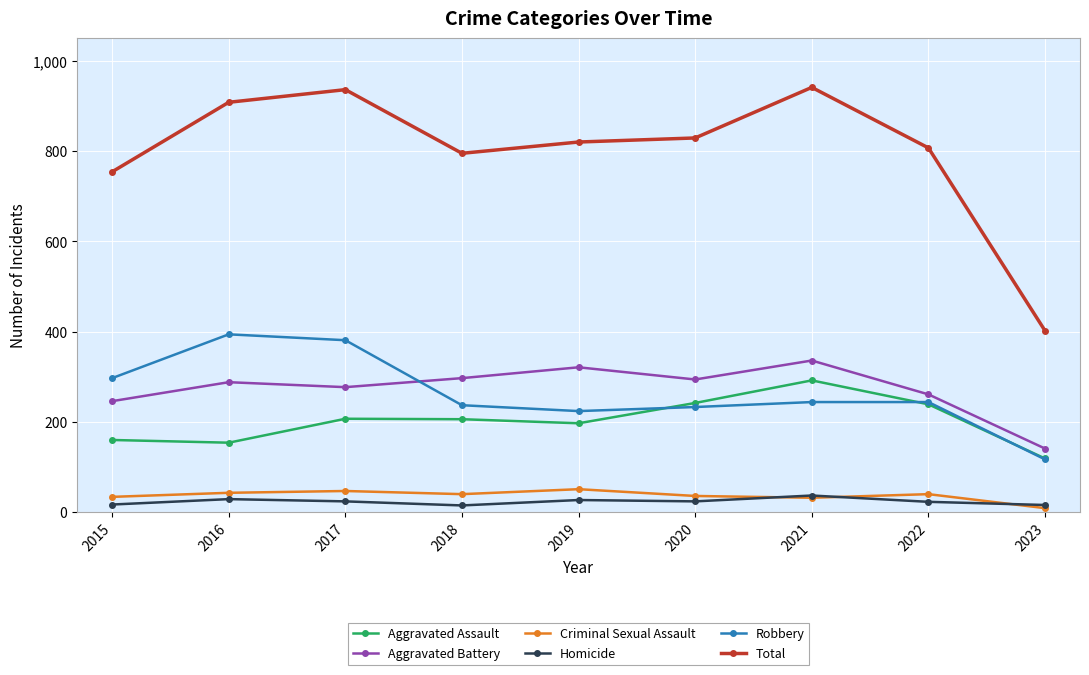

What is the total value across all series at 2019?

1640